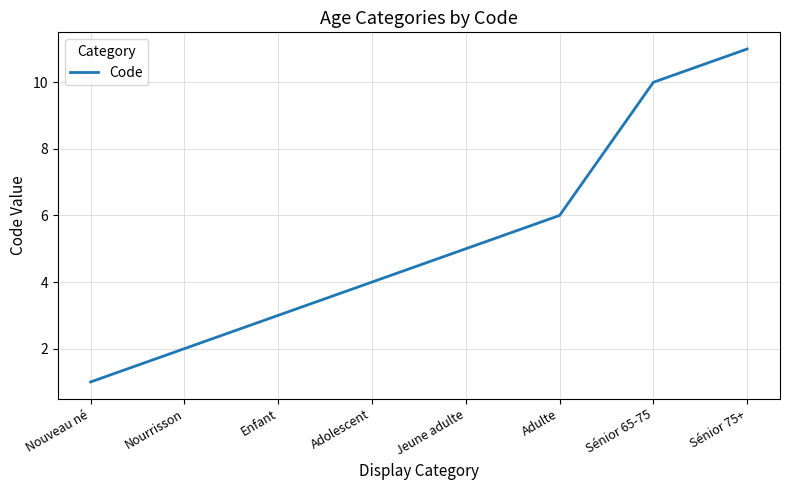

Does the chart have visible grid lines?

Yes